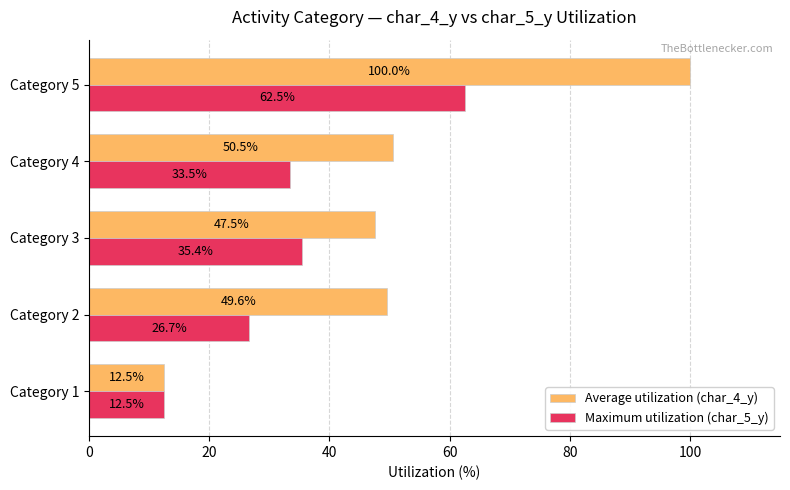

Where is Maximum utilization (char_5_y) nearest to the value 37?

Category 3